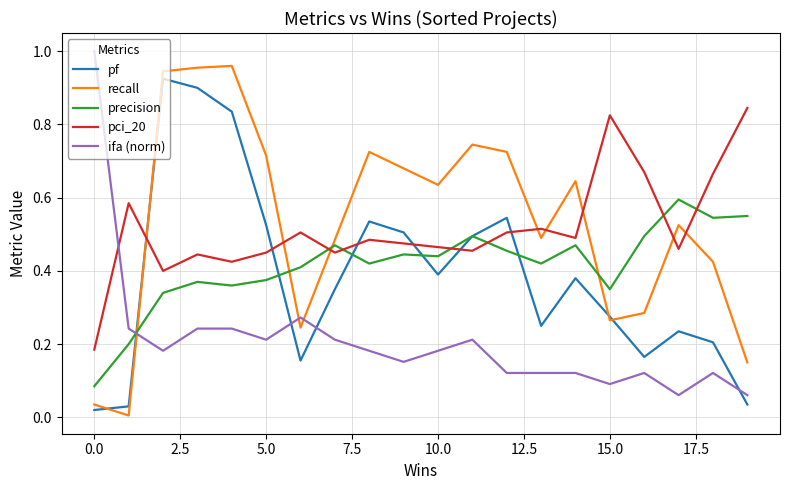

How many intersections are there between ifa (norm) and precision?

1